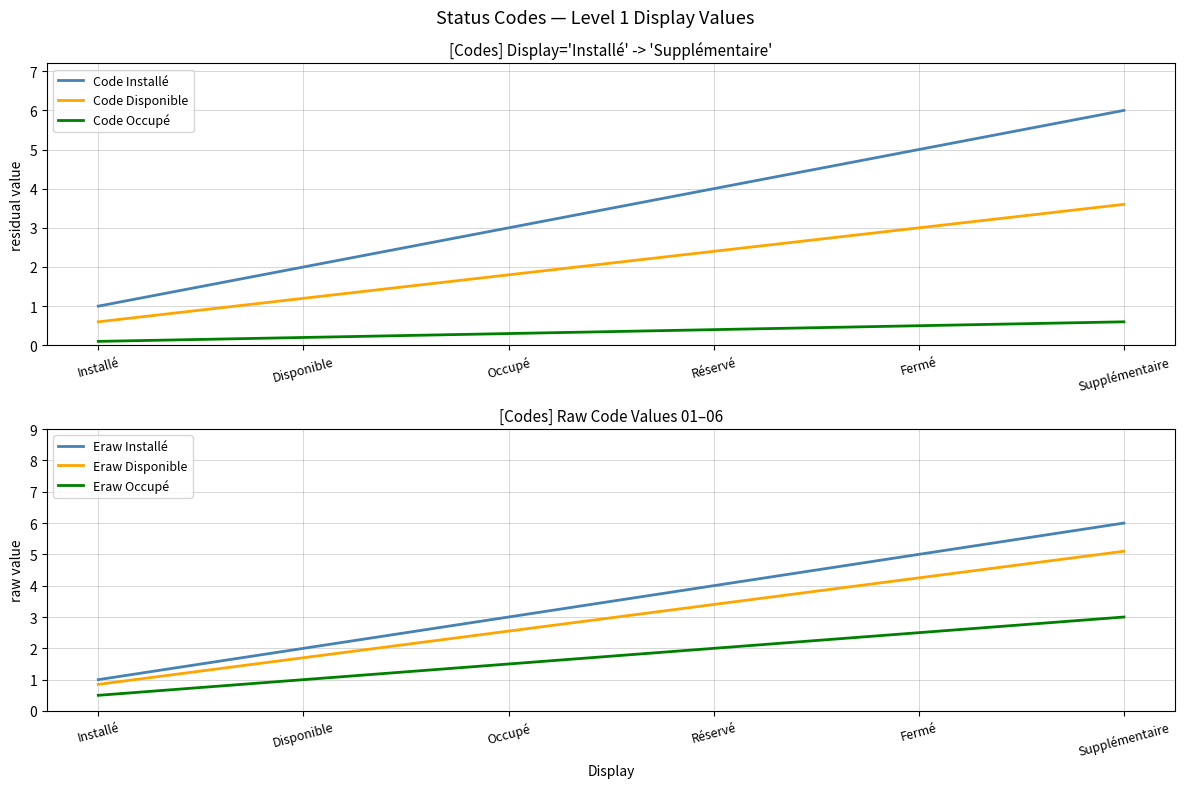

Which category has the lowest value in the Eraw Disponible series?

Installé